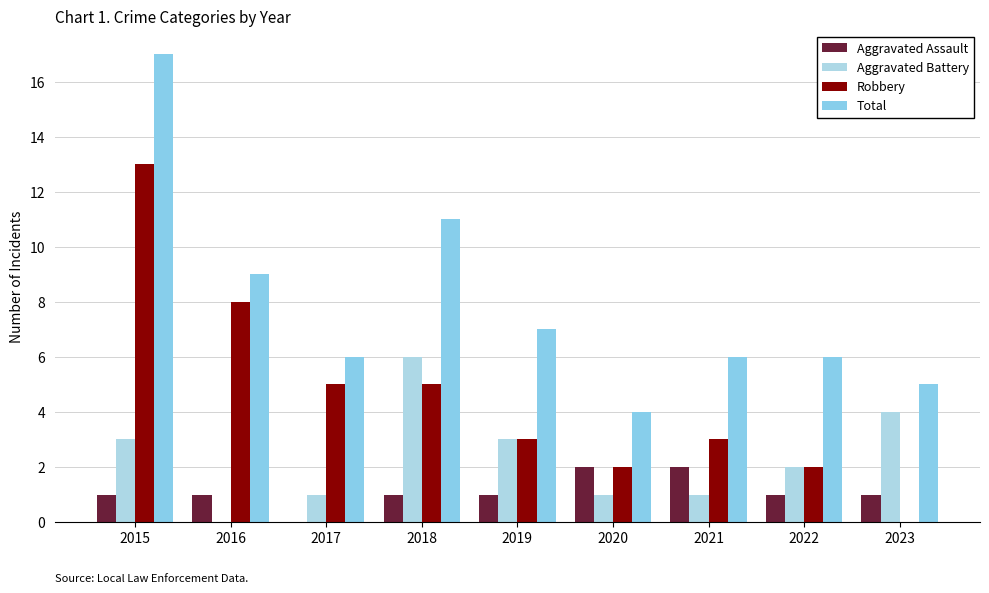

At which label is Total closest to 10?

2016